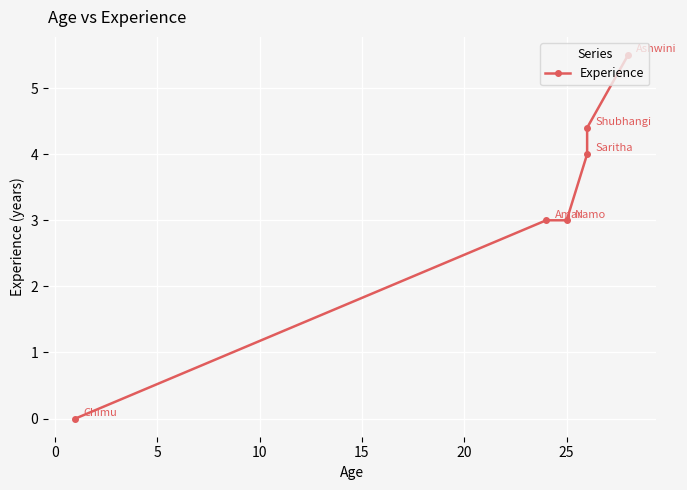

Does the chart display data point markers on the line(s)?

Yes